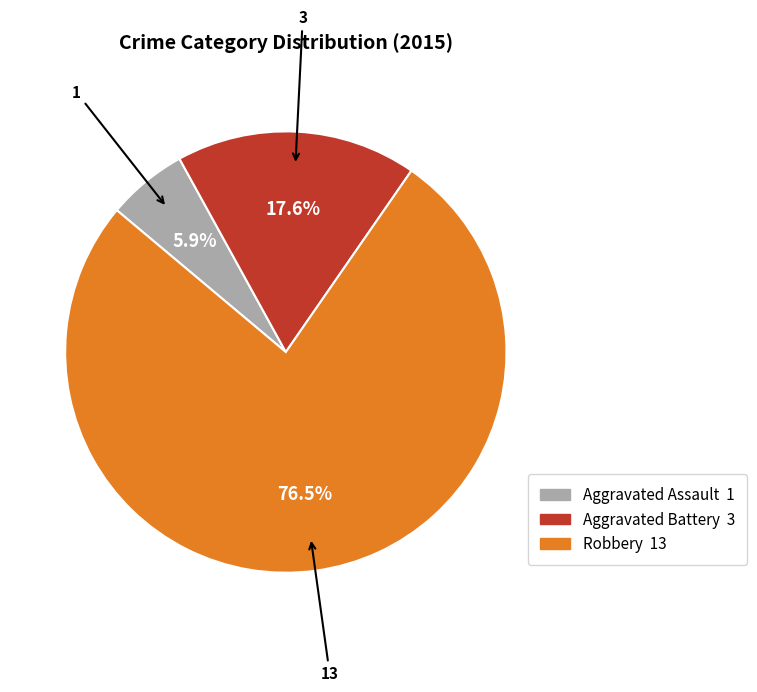

What is the smallest slice in the pie chart?

Aggravated Assault